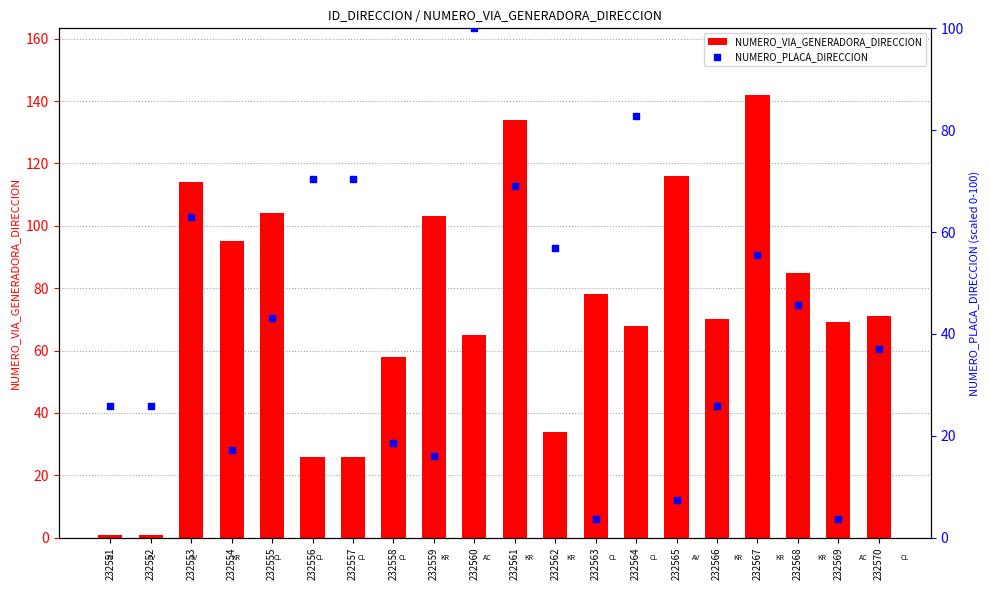

At which category is the sum across all series the highest?

232561